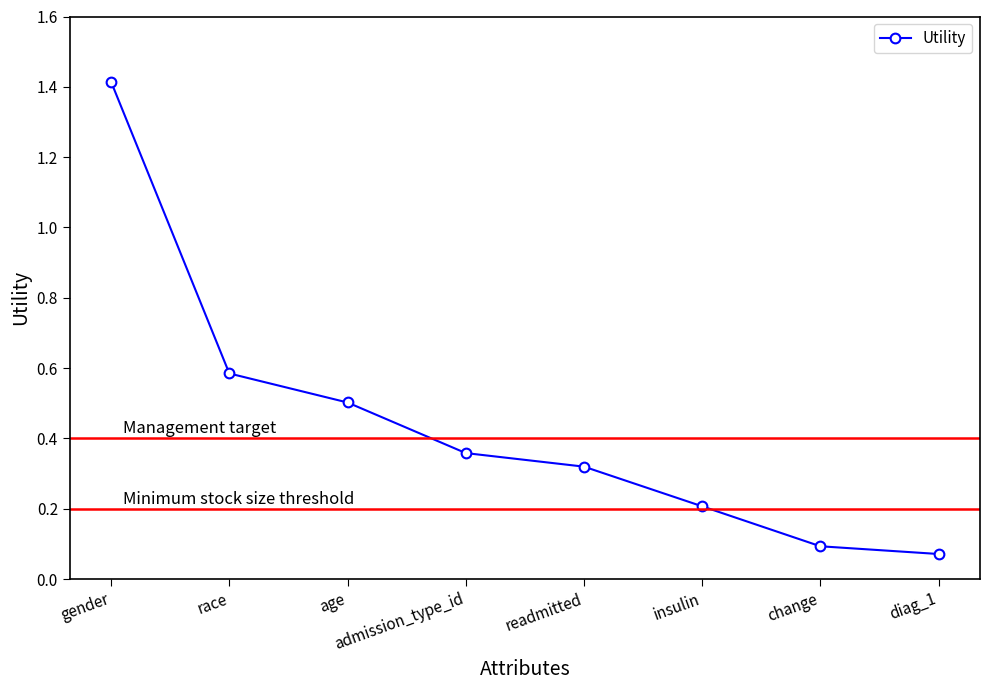

What is the sum of all values?

3.6